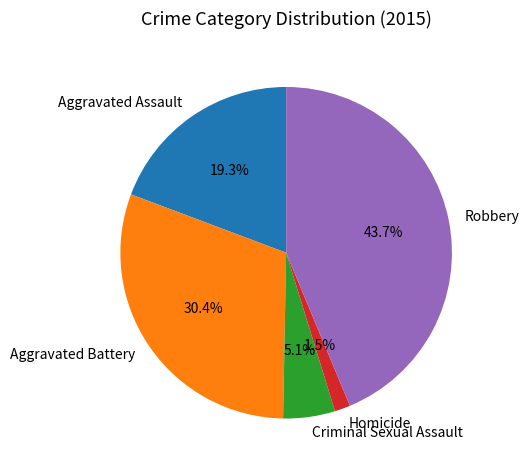

Is Criminal Sexual Assault the majority of the pie?

No